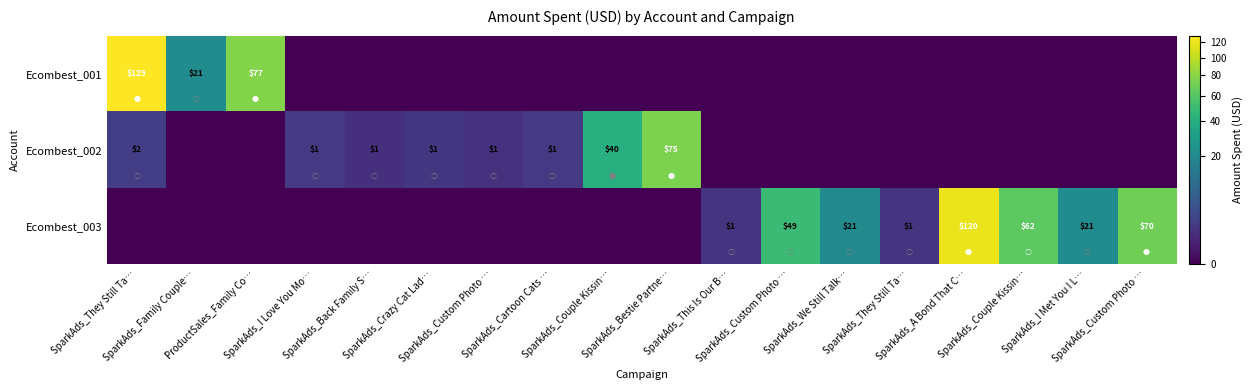

Which series changed the most between SparkAds_Custom Photo … and SparkAds_Custom Photo …?

Ecombest_003